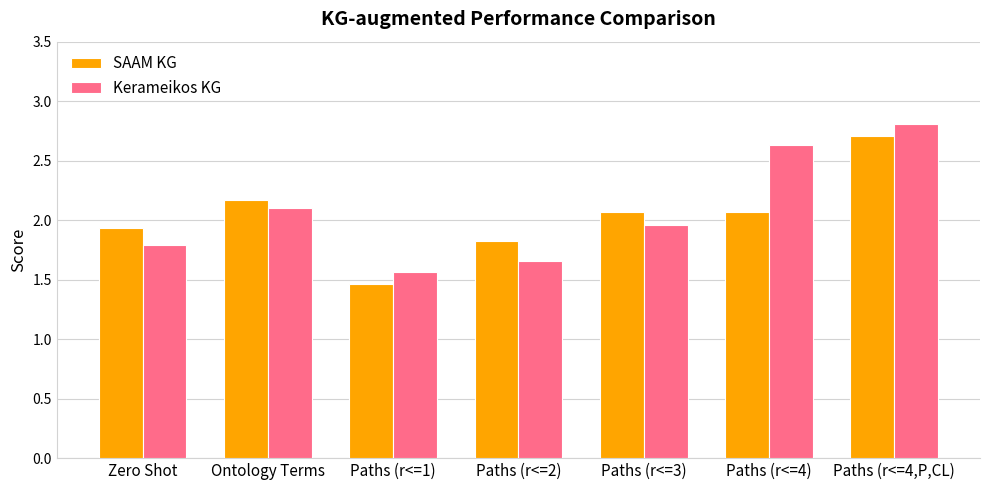

What are all the series names shown in the legend?

SAAM KG, Kerameikos KG